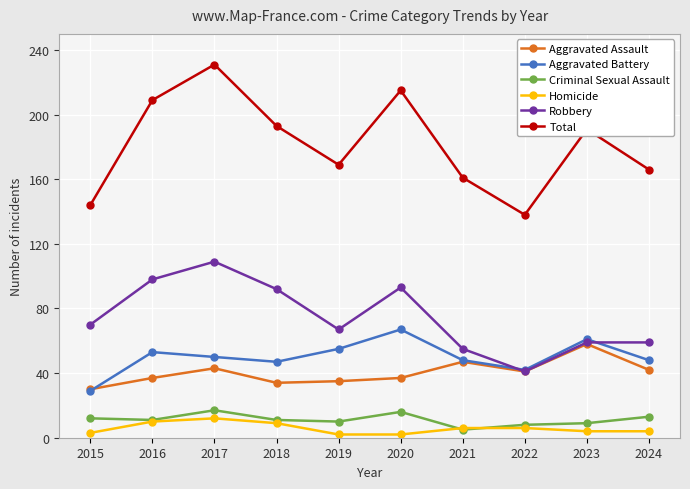

Is this an area chart (filled region under the line)?

No